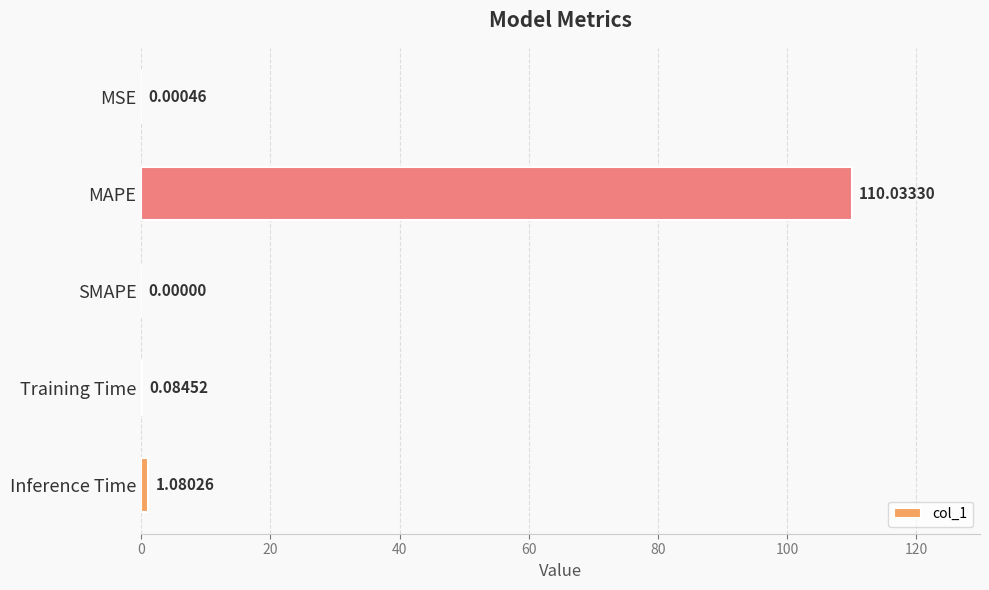

How many positive values are there?

4